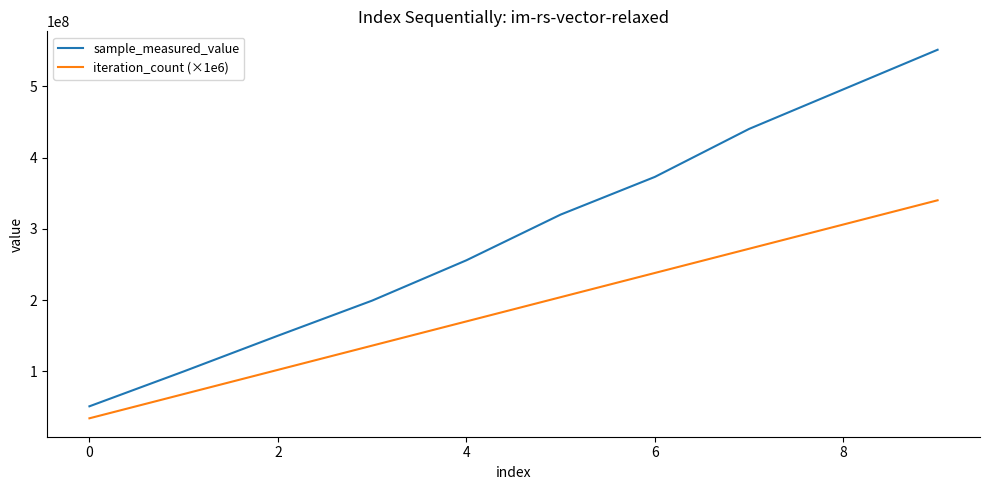

Does the chart have visible grid lines?

No